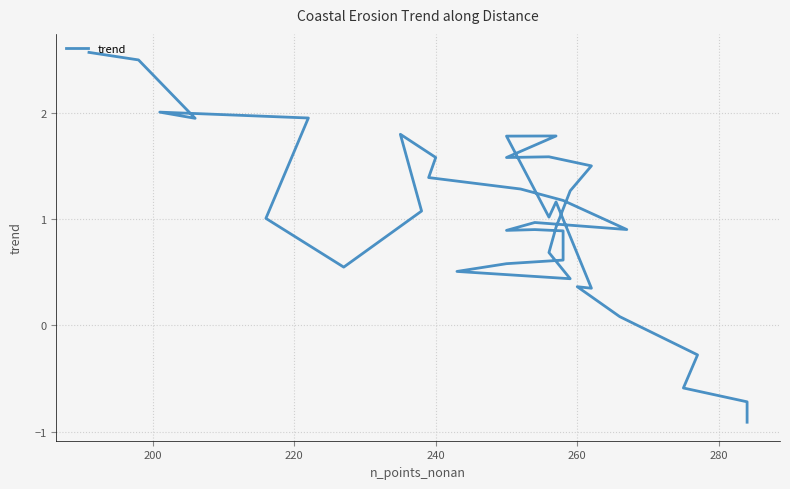

How many lines are shown in the chart?

1